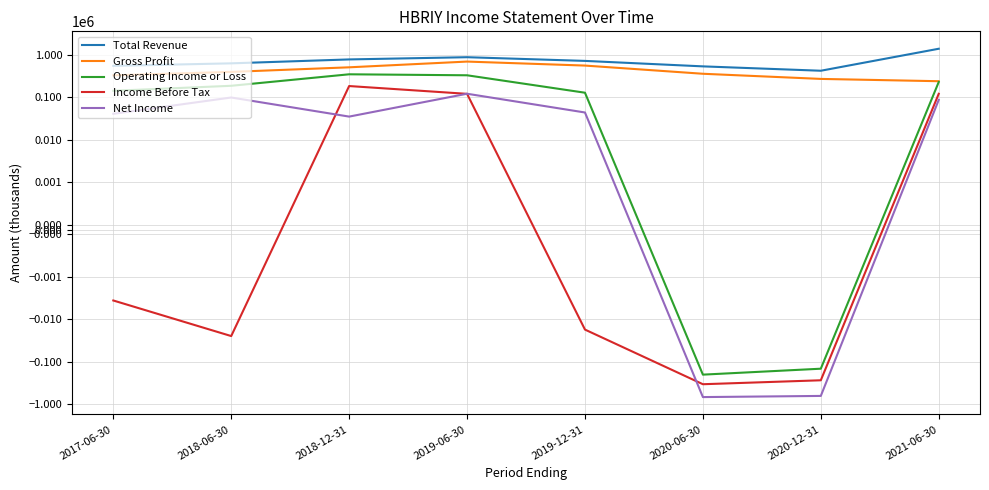

Does the chart display data point markers on the line(s)?

No